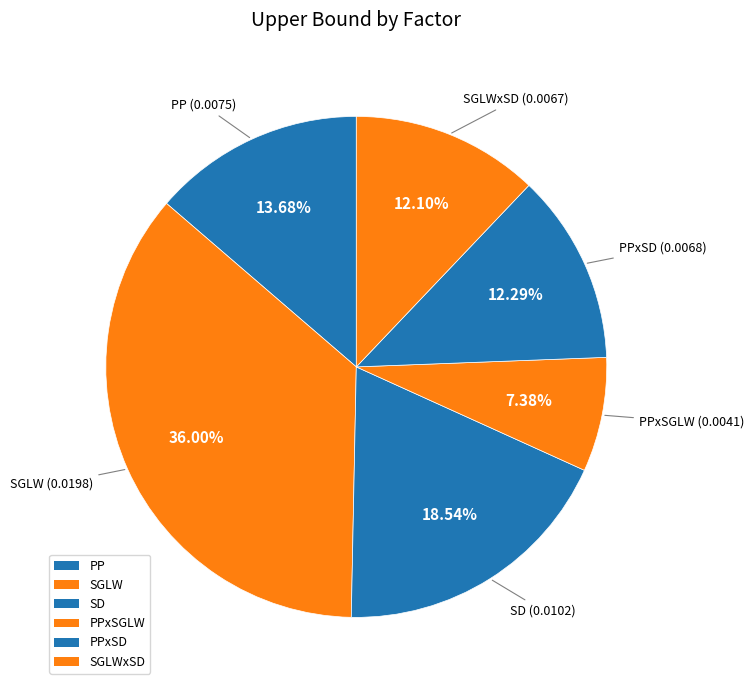

How many slices are in this pie chart?

6